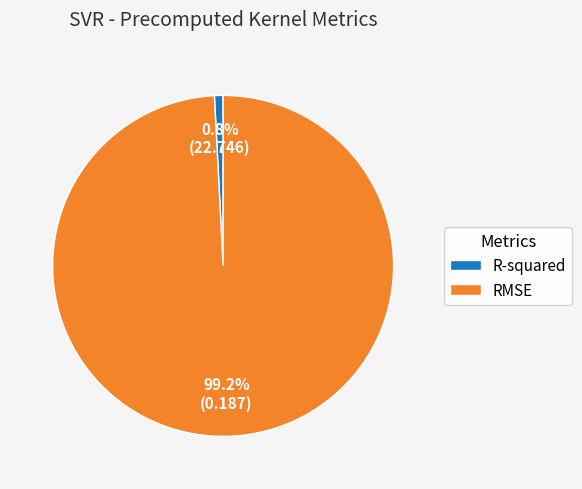

Which slice represents more than half of the pie?

RMSE